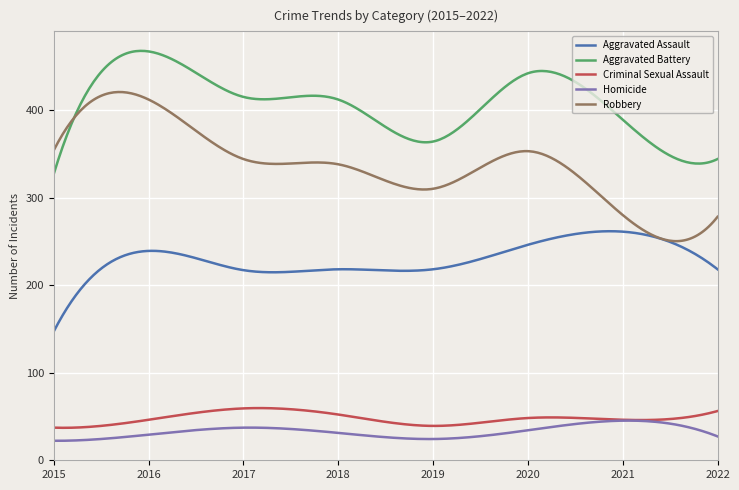

What is the minimum value shown in the chart?

22.0